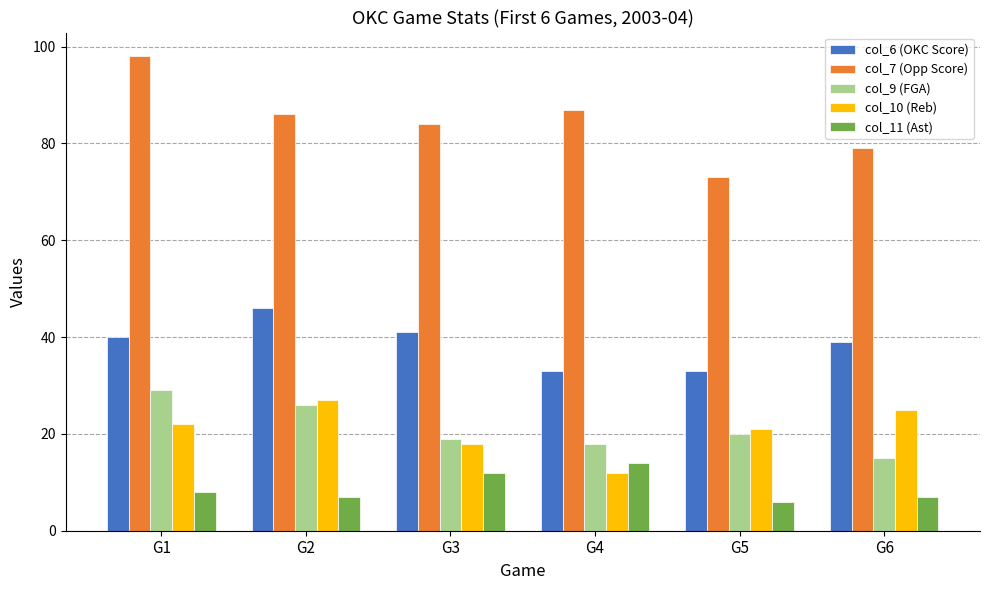

How many bars are there in total?

30